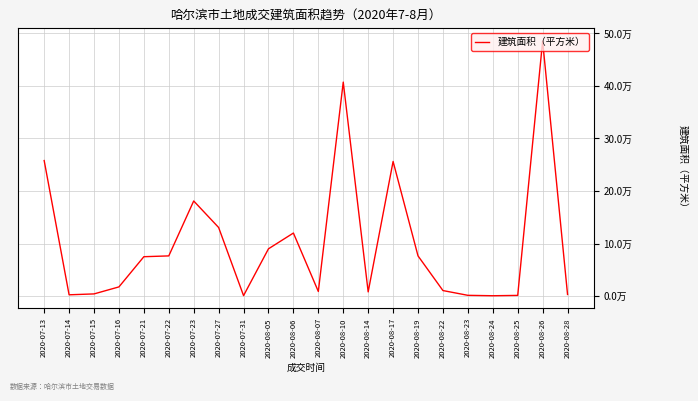

Which category has the lowest value across all series?

2020-08-24